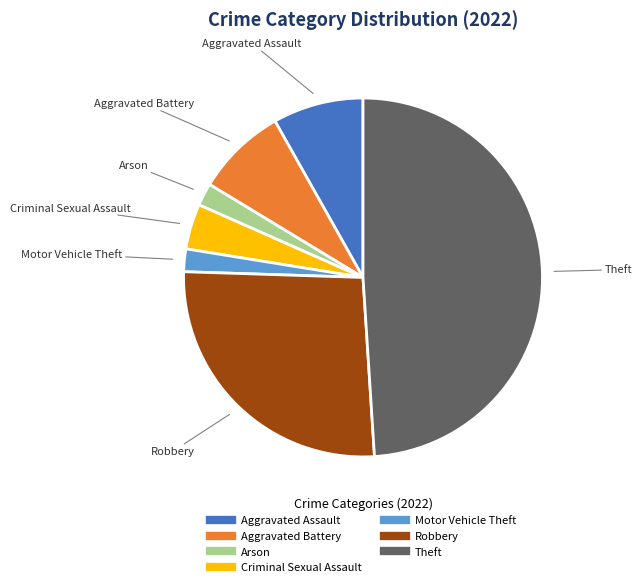

Is there a majority slice in this chart?

No